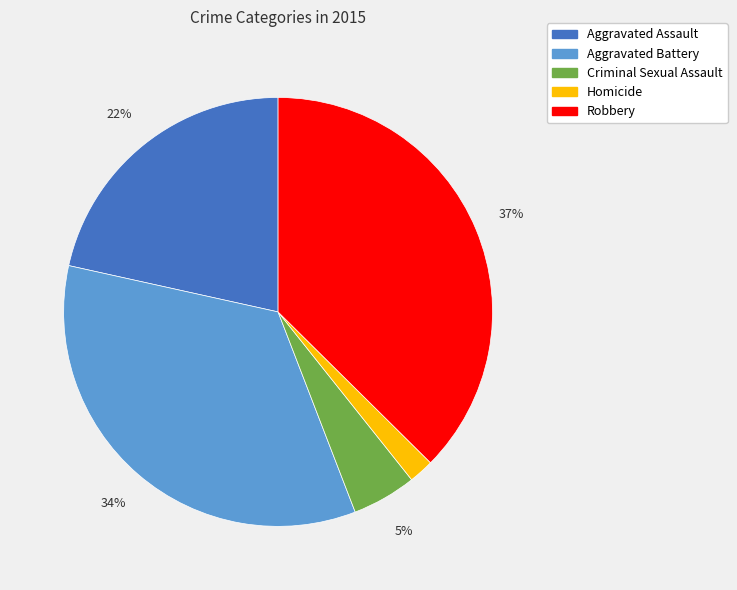

What is the smallest slice in the pie chart?

Homicide